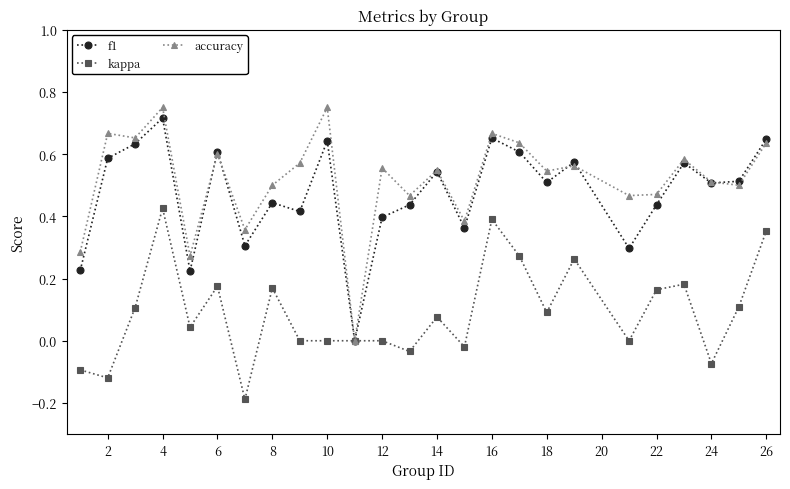

True or false: f1 has more than 2 interior local peaks.

True